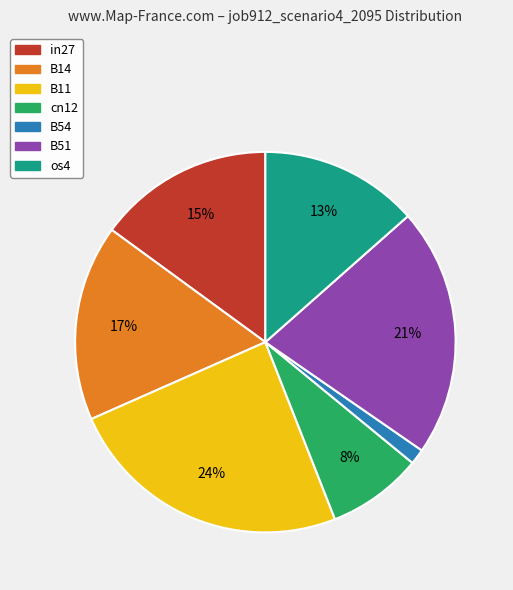

Combined, do B14 and B51 account for over 50%?

No